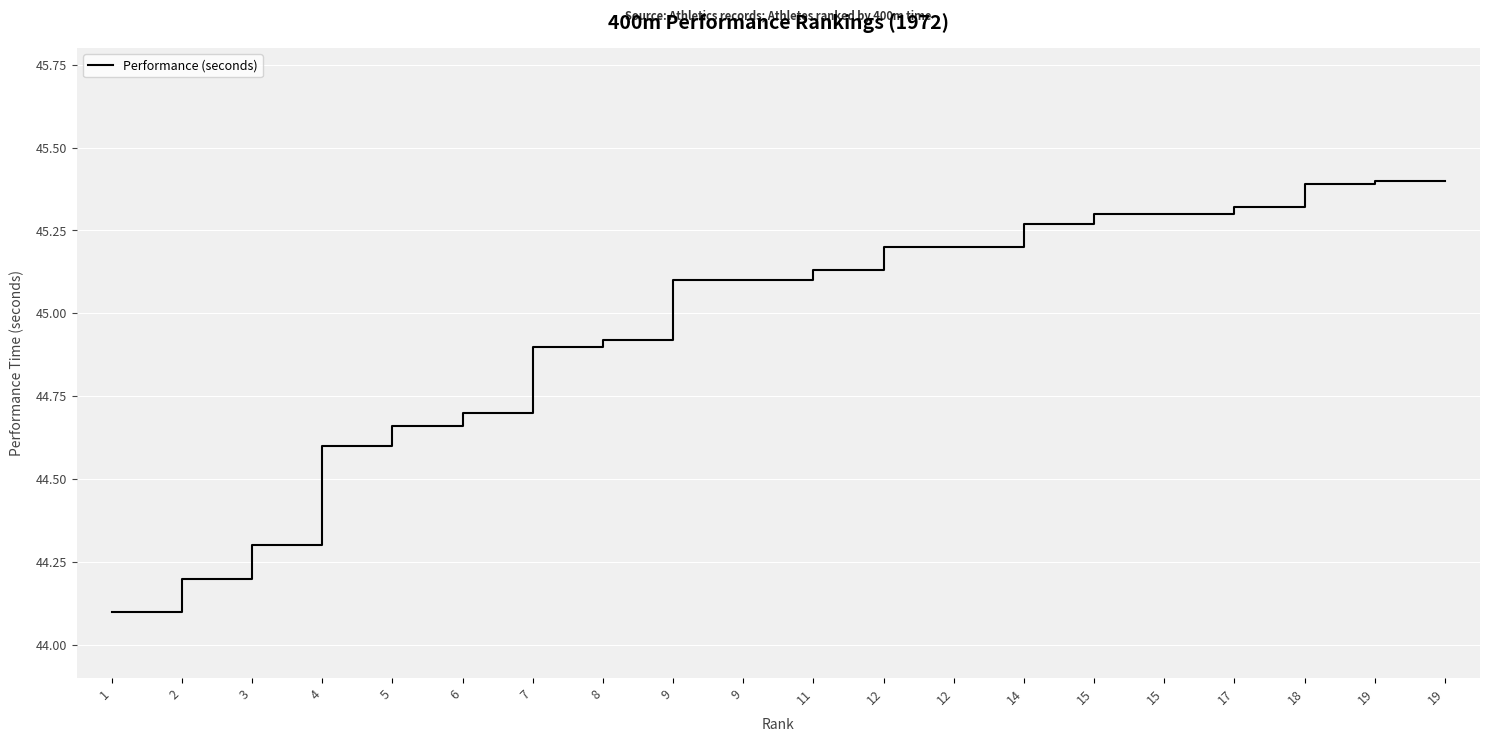

Read the value at 3.

44.3